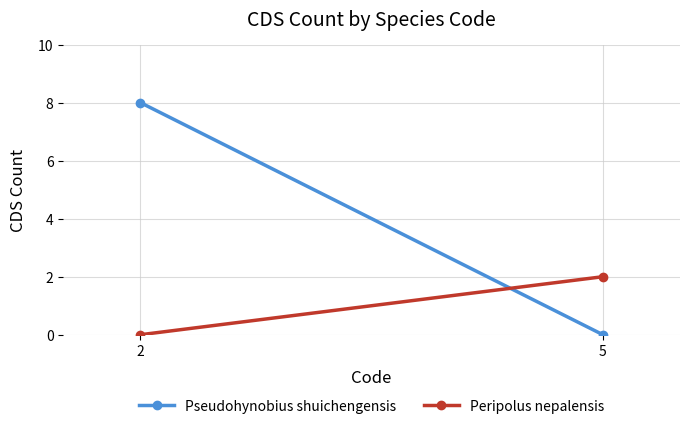

Between 2 and 5, which is larger?

2